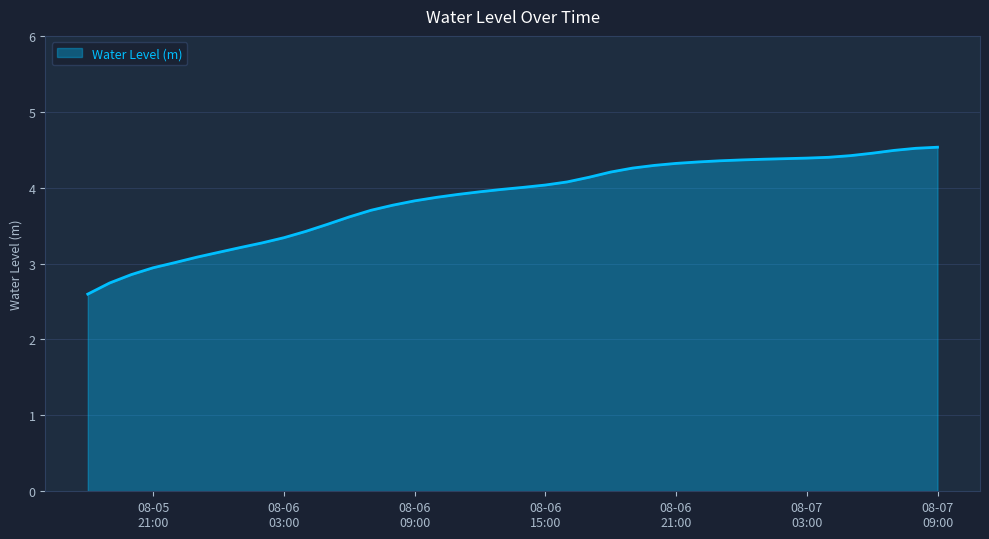

What is the smallest value displayed?

2.6